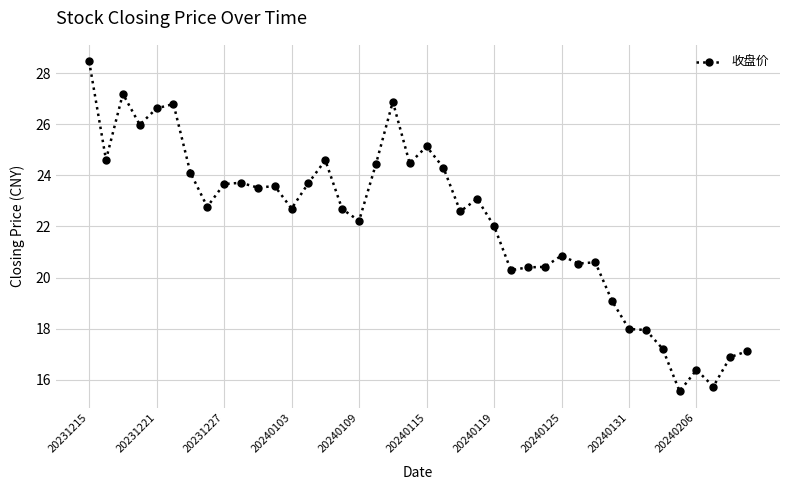

What is the value of the 2nd point from the left?

24.6